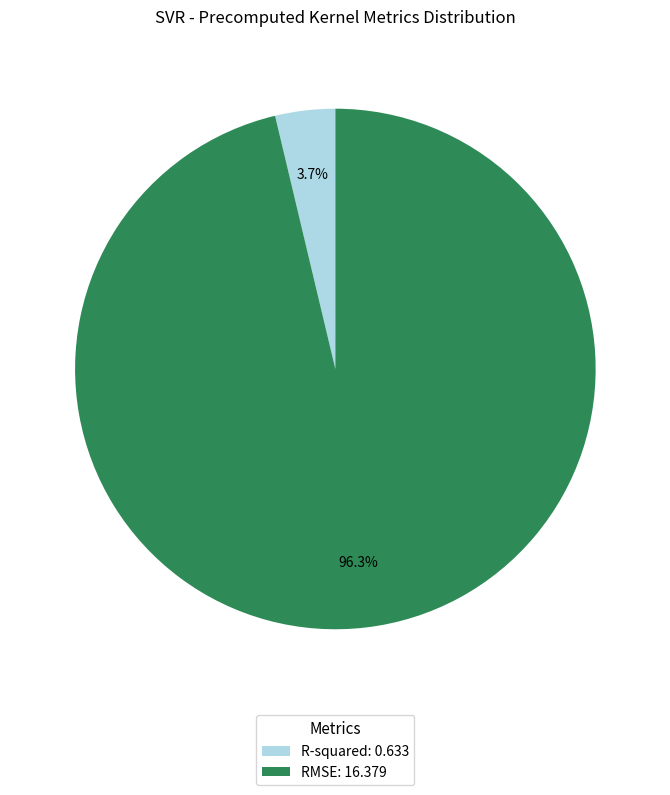

Is R-squared the majority of the pie?

No